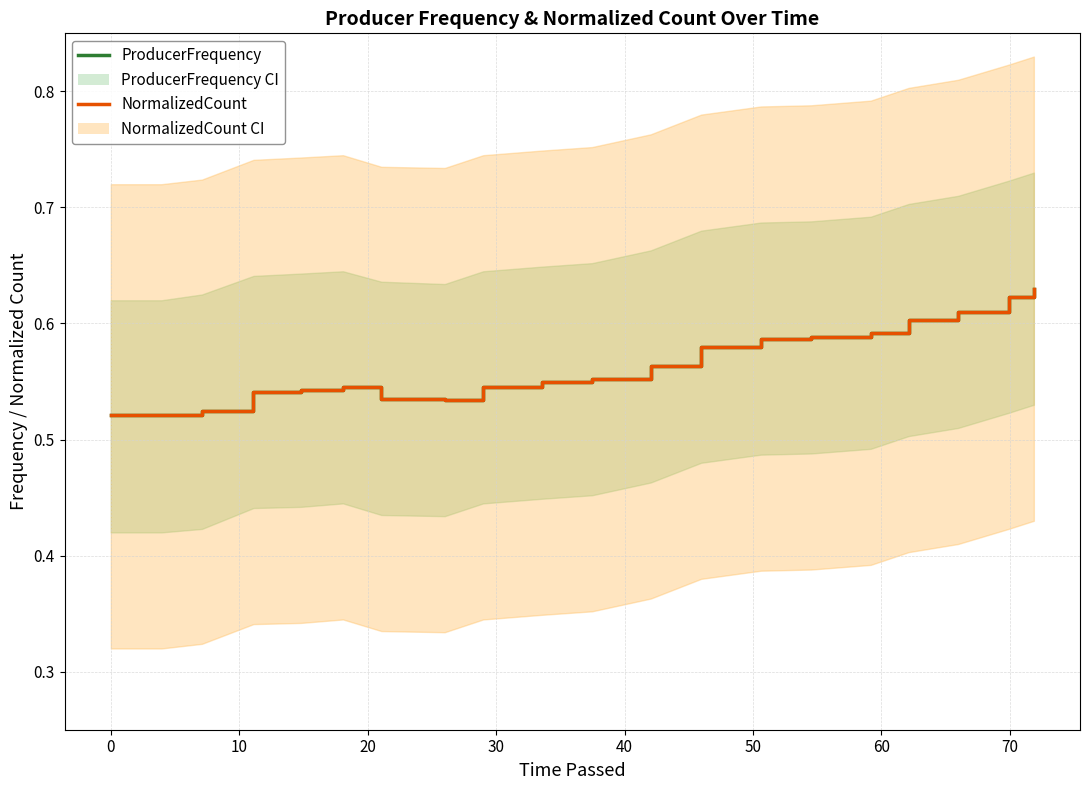

Which series has the largest total across all categories?

ProducerFrequency